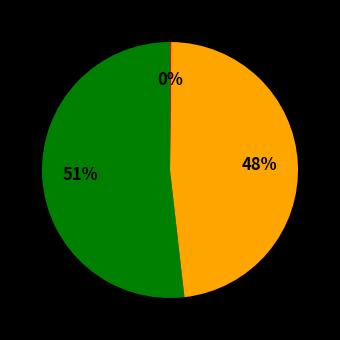

Which category has the smallest portion of the pie?

MSE